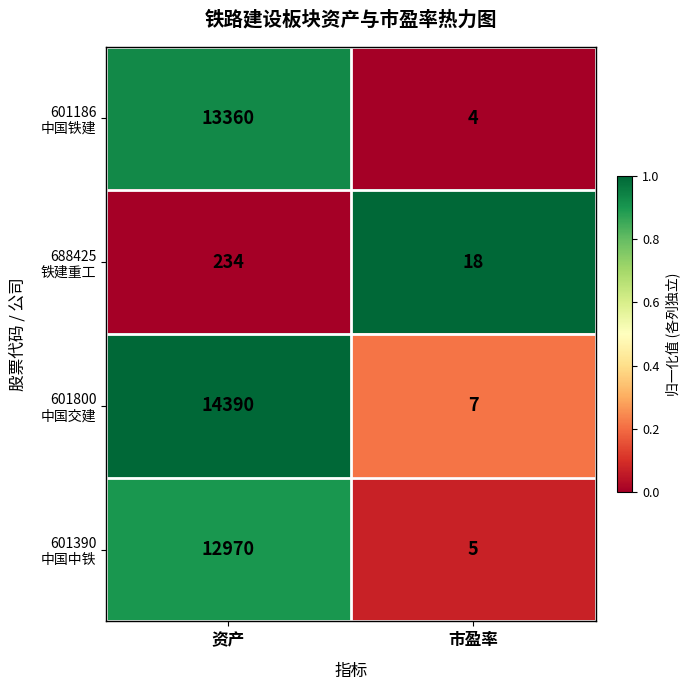

At which category is the sum across all series the highest?

资产